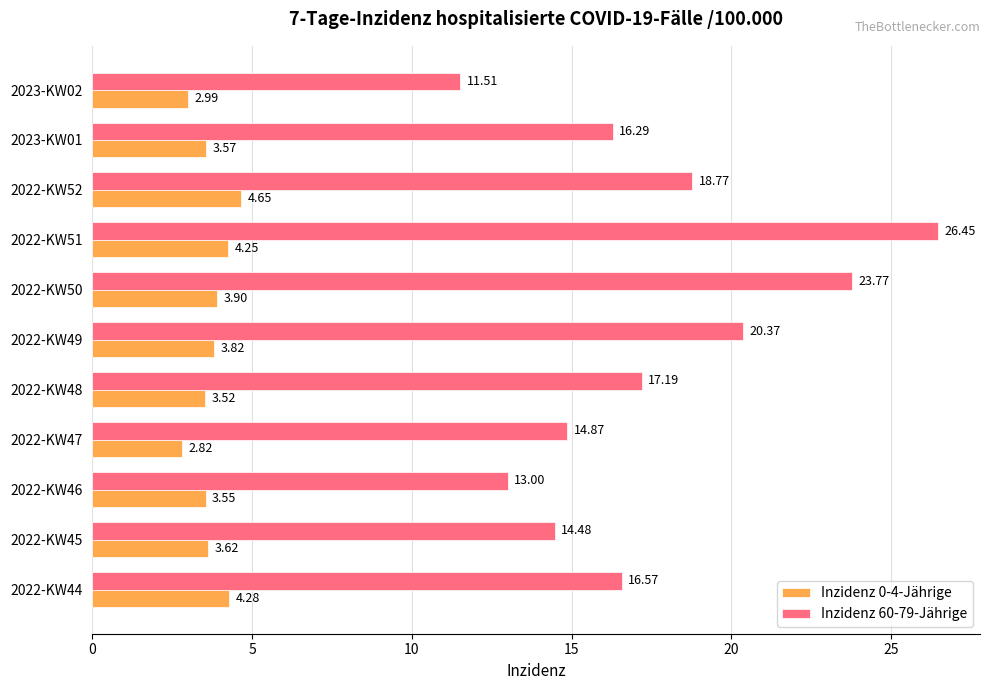

At how many categories does at least one series exceed 20?

3